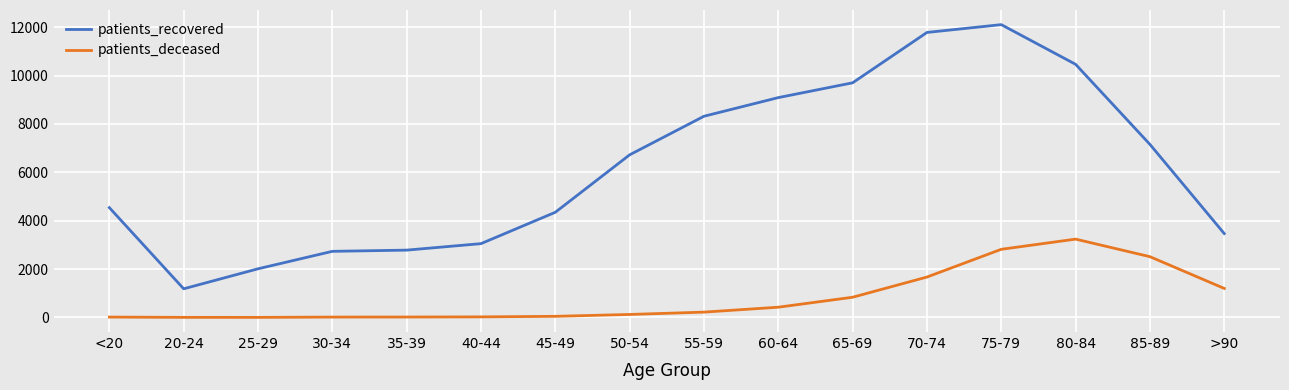

What is the difference between the maximum and minimum values in the patients_deceased series?

3236